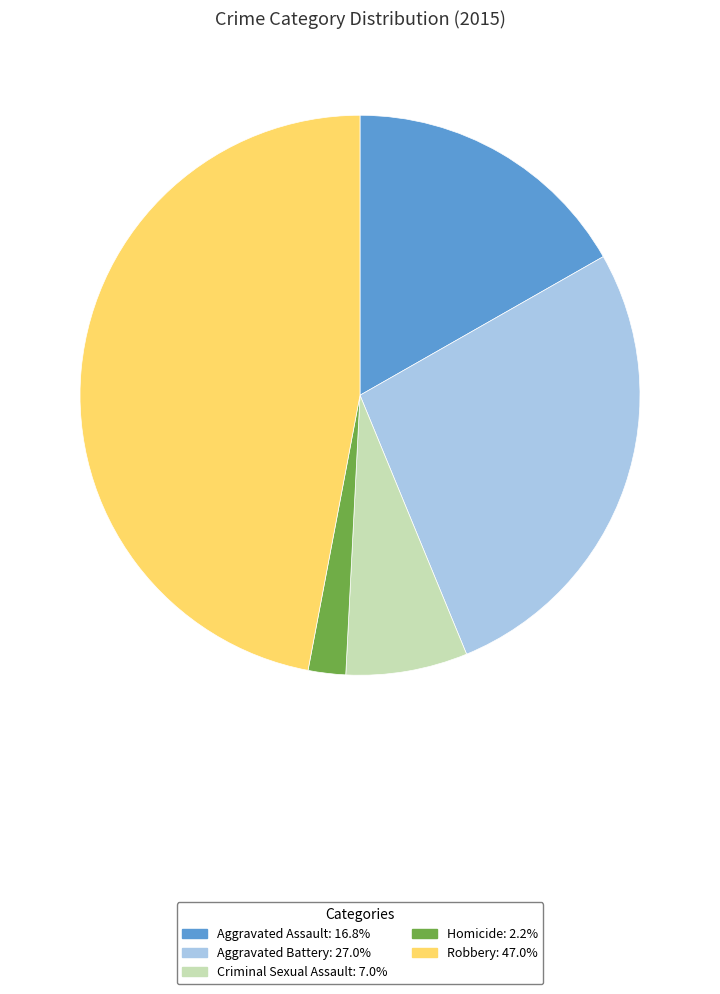

True or false: Aggravated Battery accounts for 18% of the total.

False